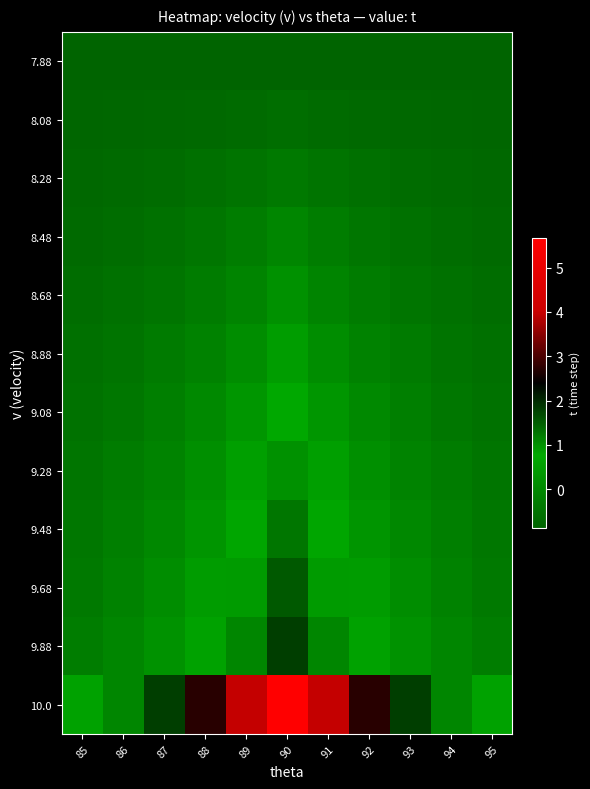

At which category is the sum across all series the highest?

90